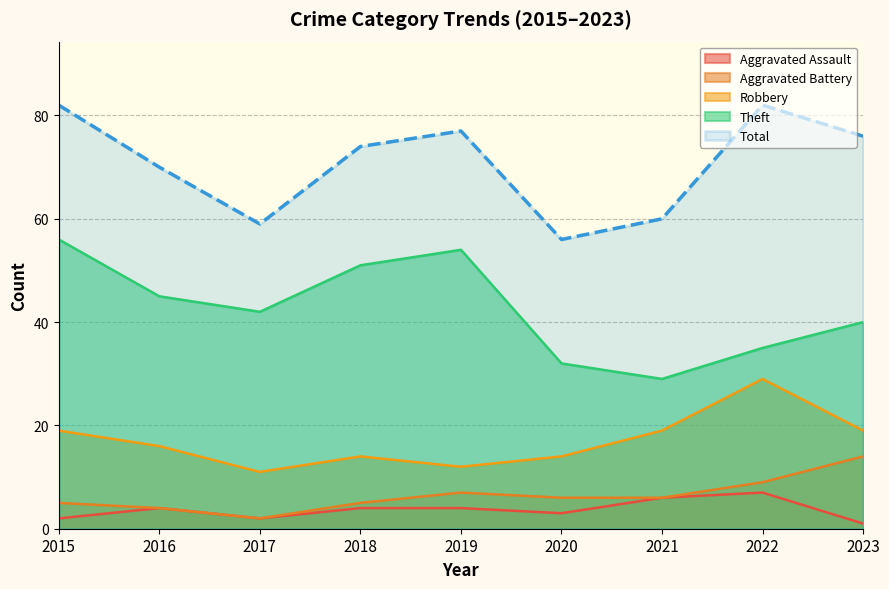

Which series changed the most between 2016 and 2023?

Aggravated Battery